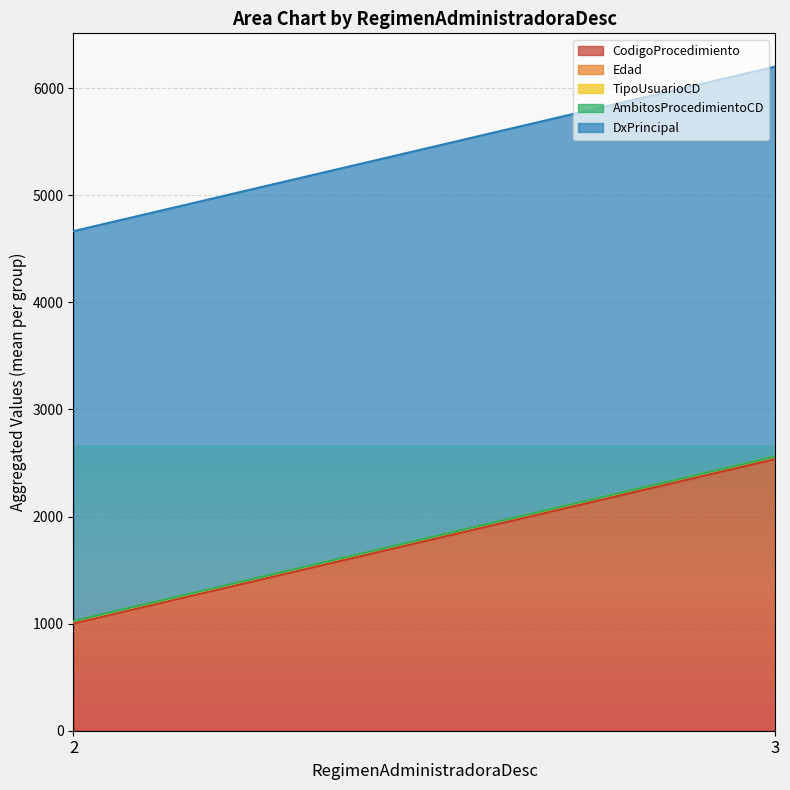

At which category is the sum across all series the highest?

3